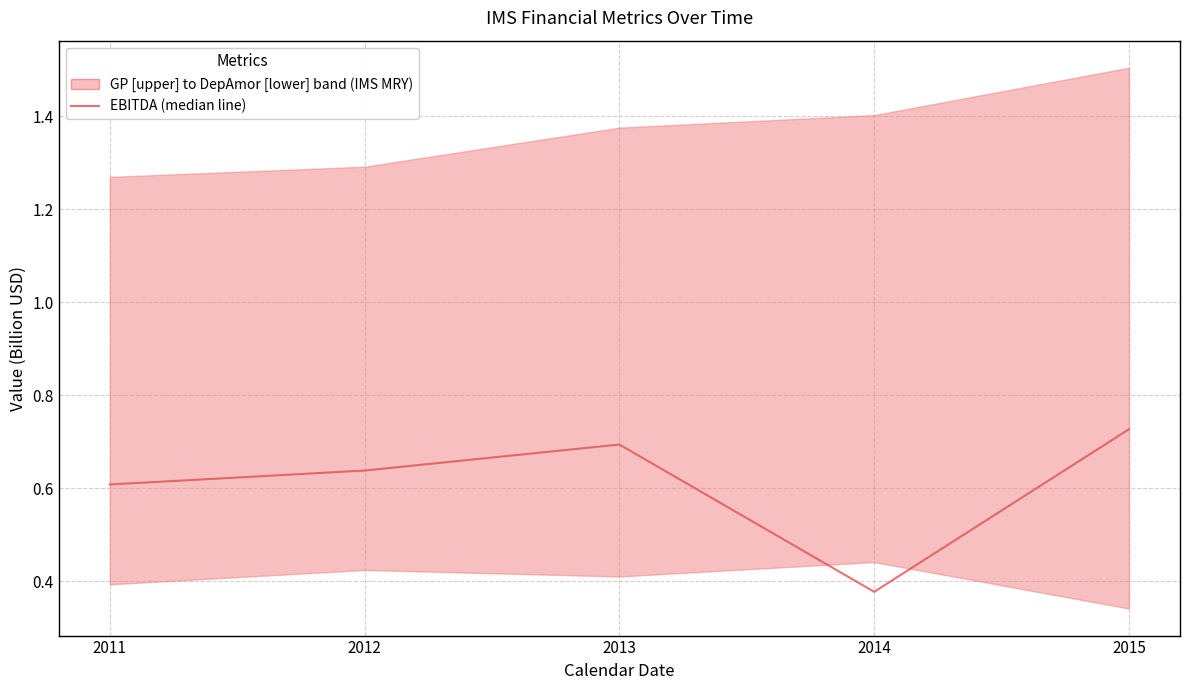

What is the sum of the values at 2012 and 2014?

1.0